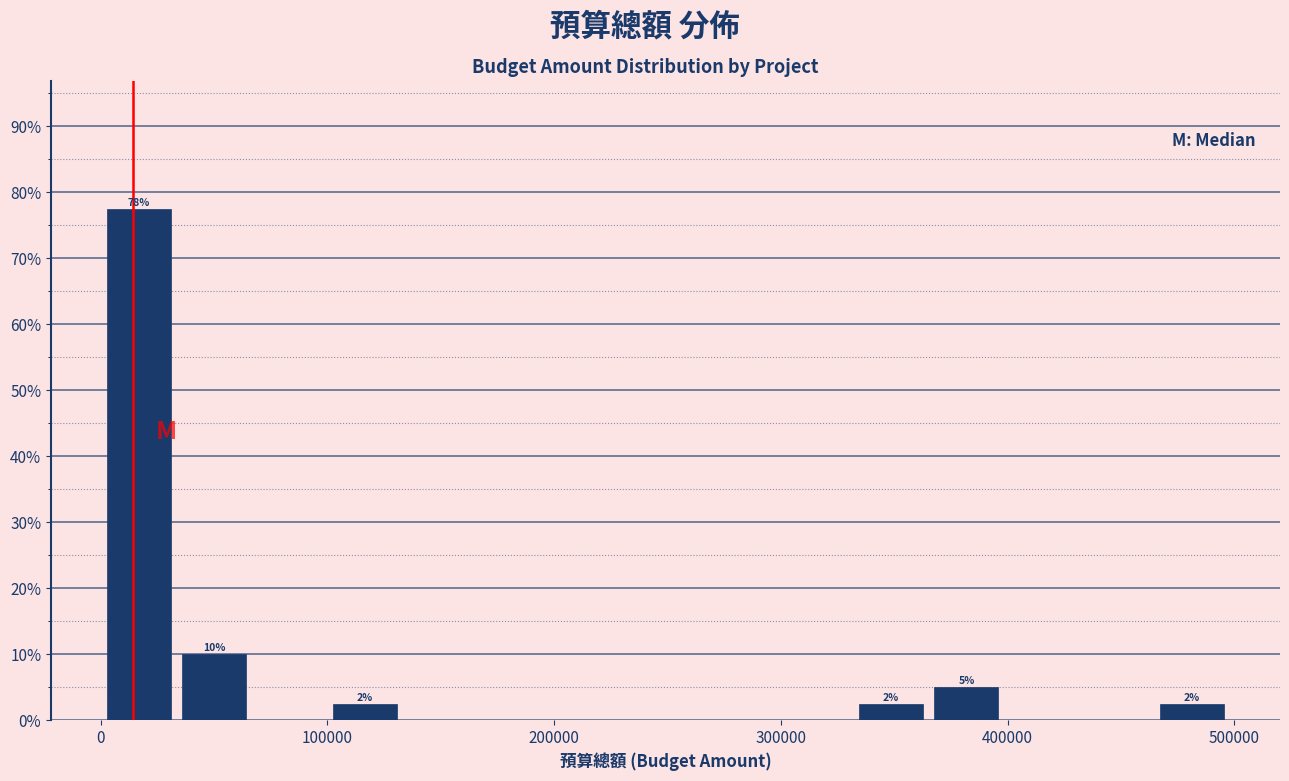

Read against the x-axis, roughly where is the centre of the tallest bar?

20000